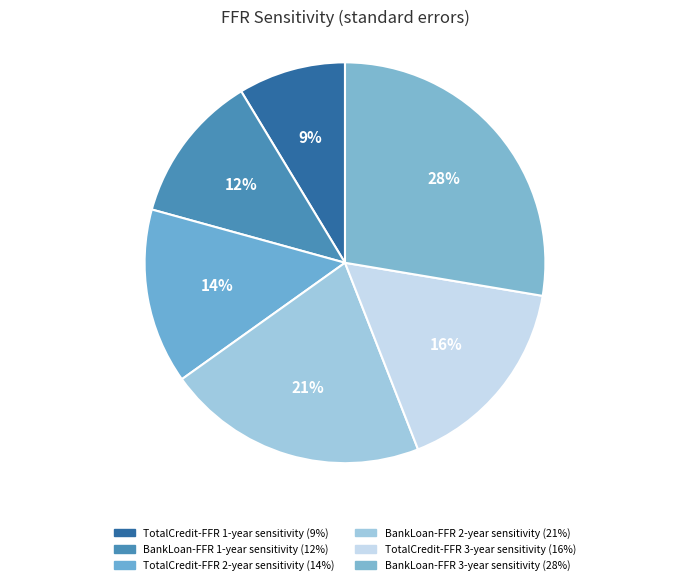

How many slices are in this pie chart?

6